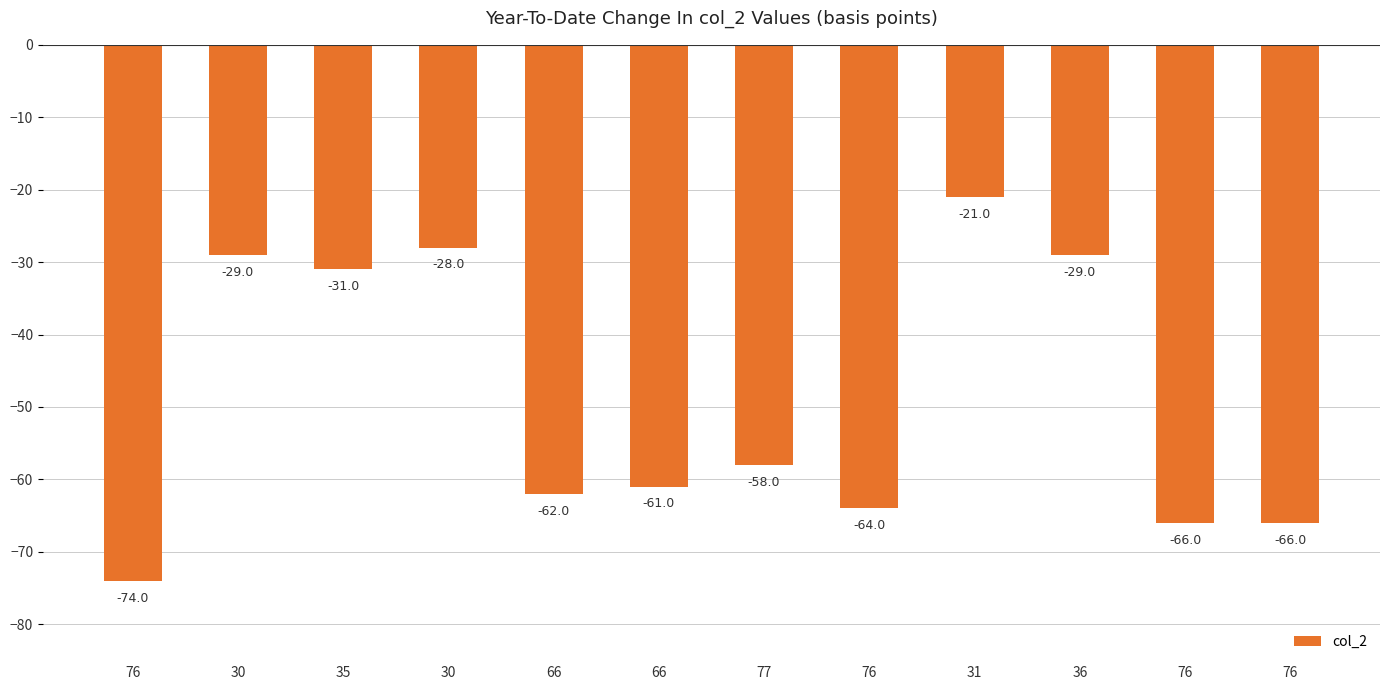

Is it true that the value at 31 is -21?

True